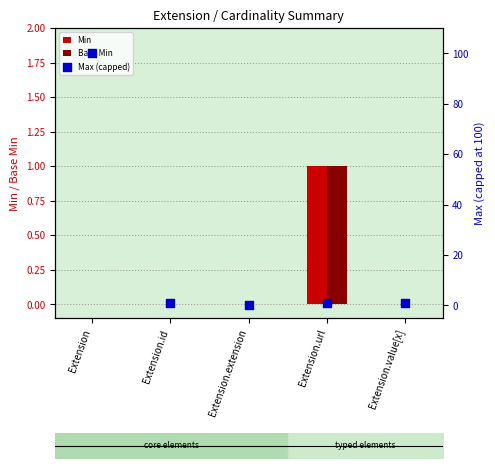

Which series contains the lowest Y value?

Min